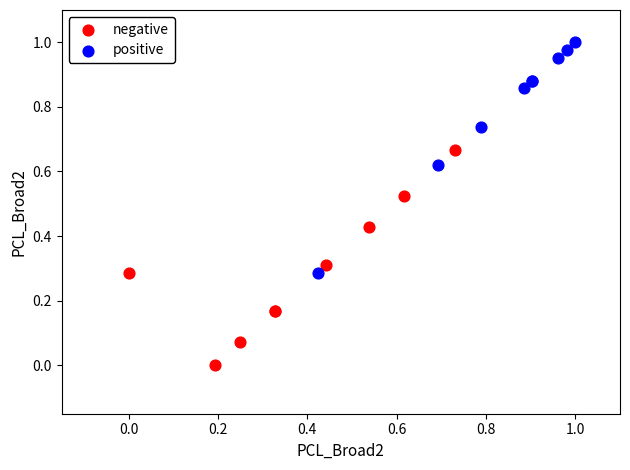

Which series contains the highest Y value?

positive